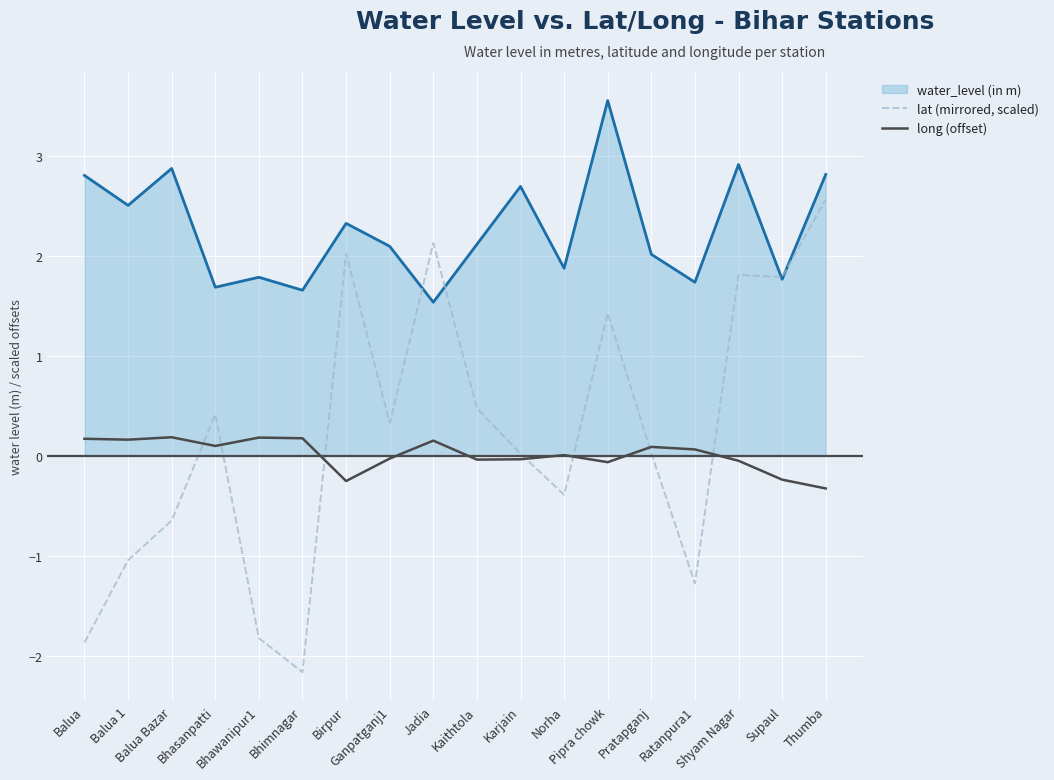

What is the maximum value shown in the chart?

3.6